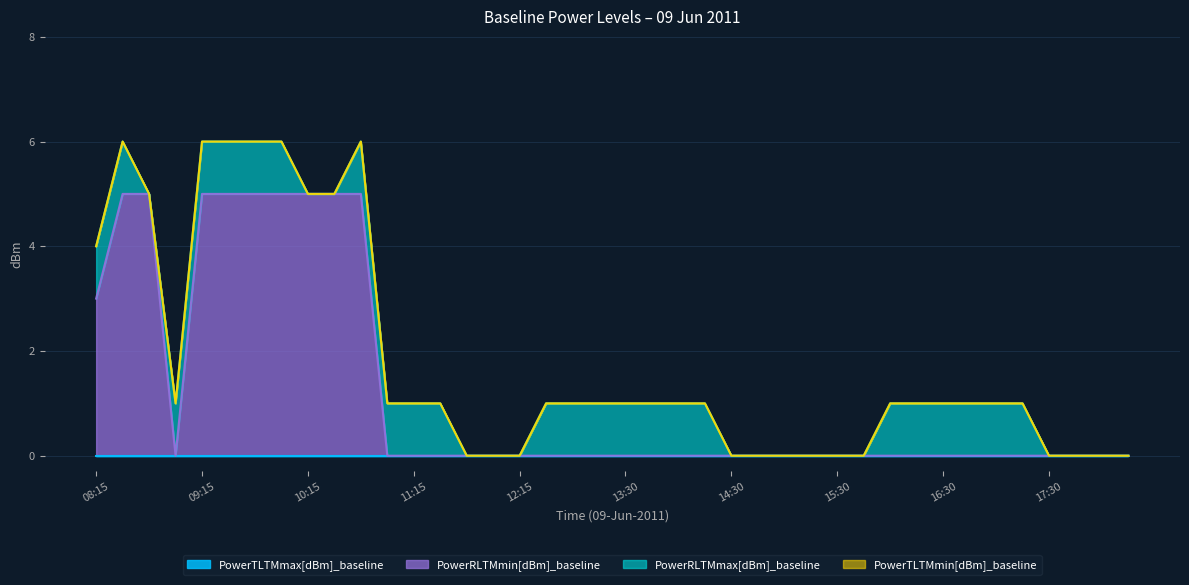

How many data points does each series have?

40